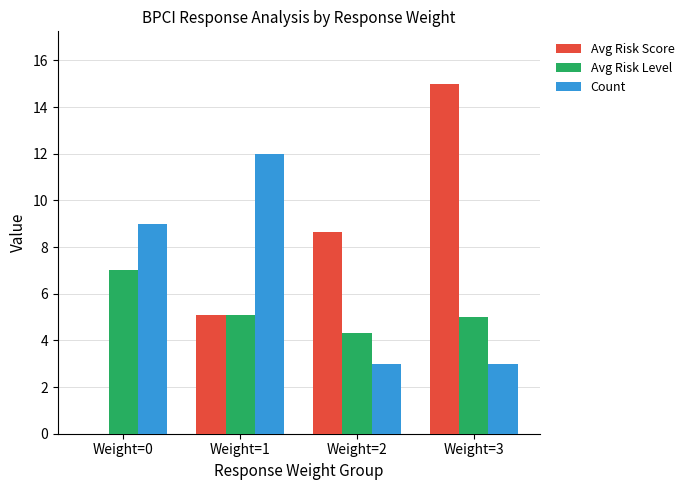

How many groups of bars are there?

4